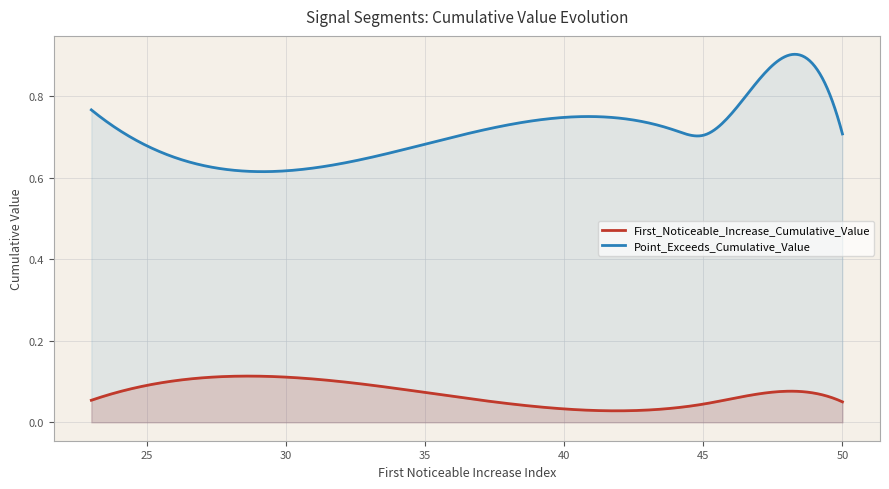

List the series in order of their peak value, lowest first.

First_Noticeable_Increase_Cumulative_Value, Point_Exceeds_Cumulative_Value